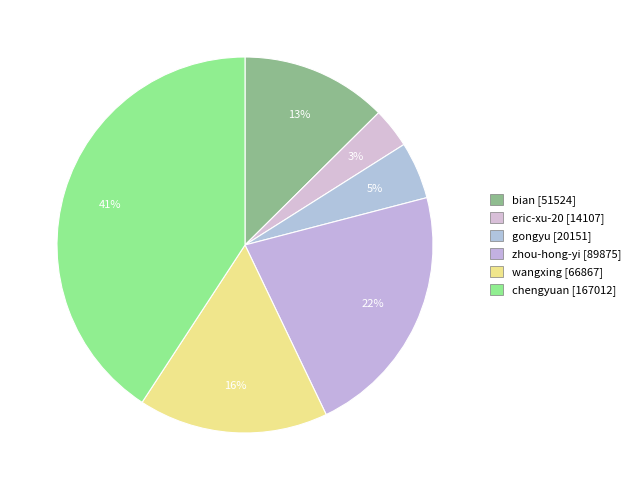

Approximately how many times larger is the value at gongyu compared to bian?

0.4